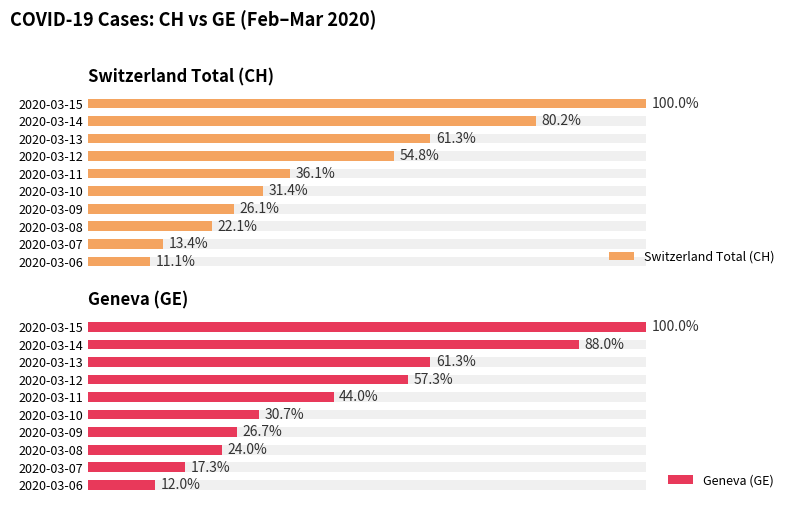

True or false: Geneva (GE) has a value of 36 at 2020-03-09.

False